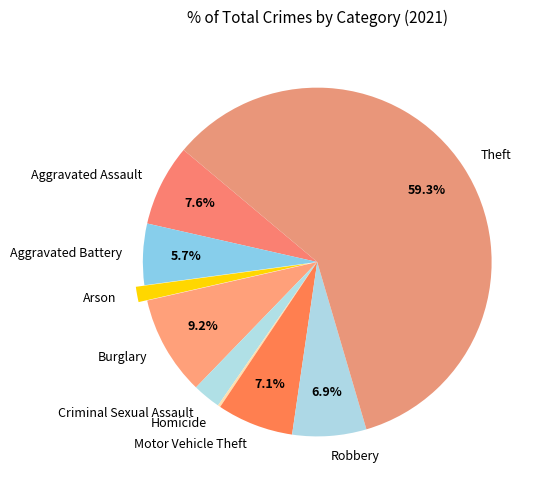

To the nearest percent, what percentage of the pie is Aggravated Assault?

8%